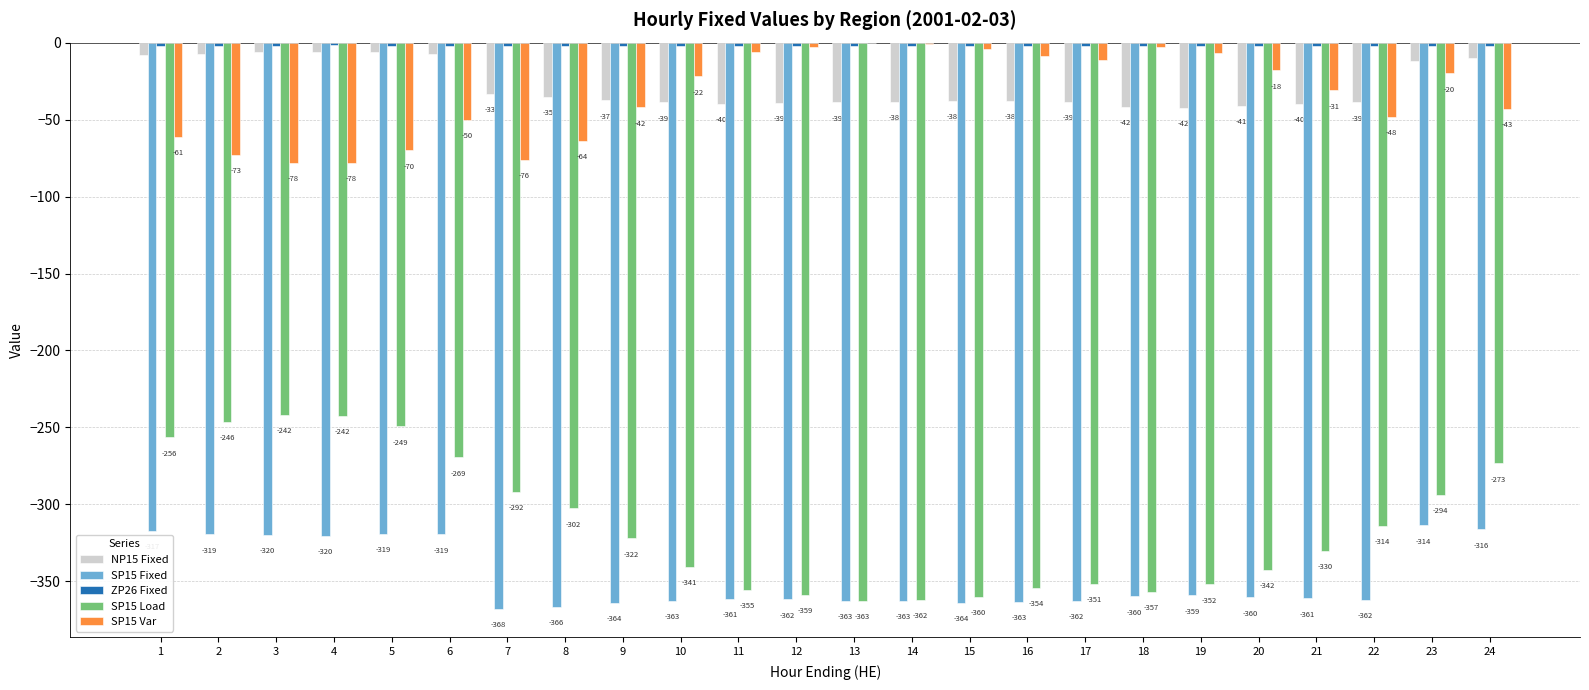

At which category is the sum across all series the highest?

23